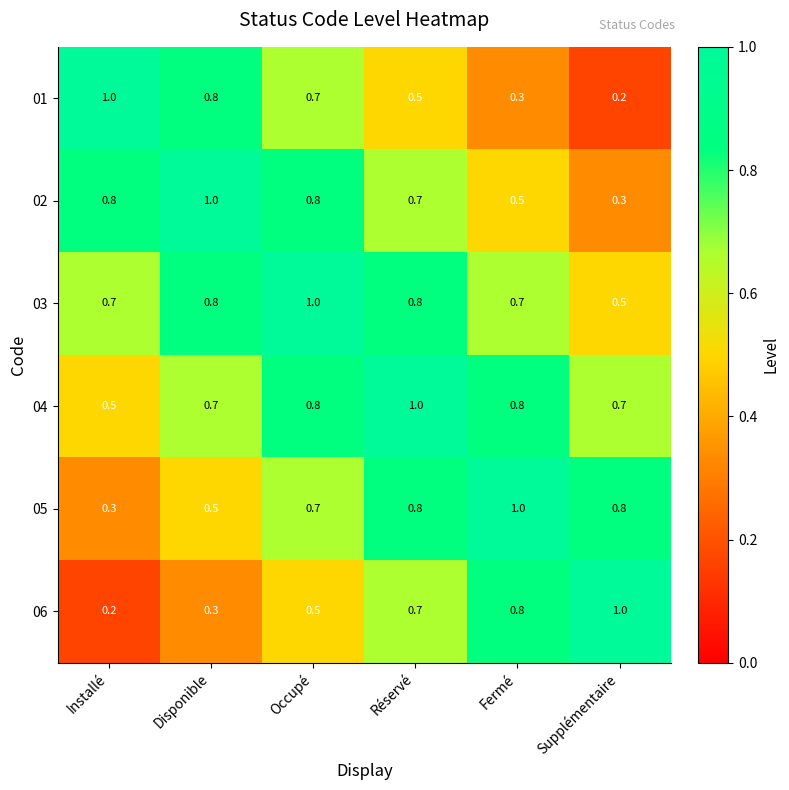

At which label does 04 reach its peak?

Réservé